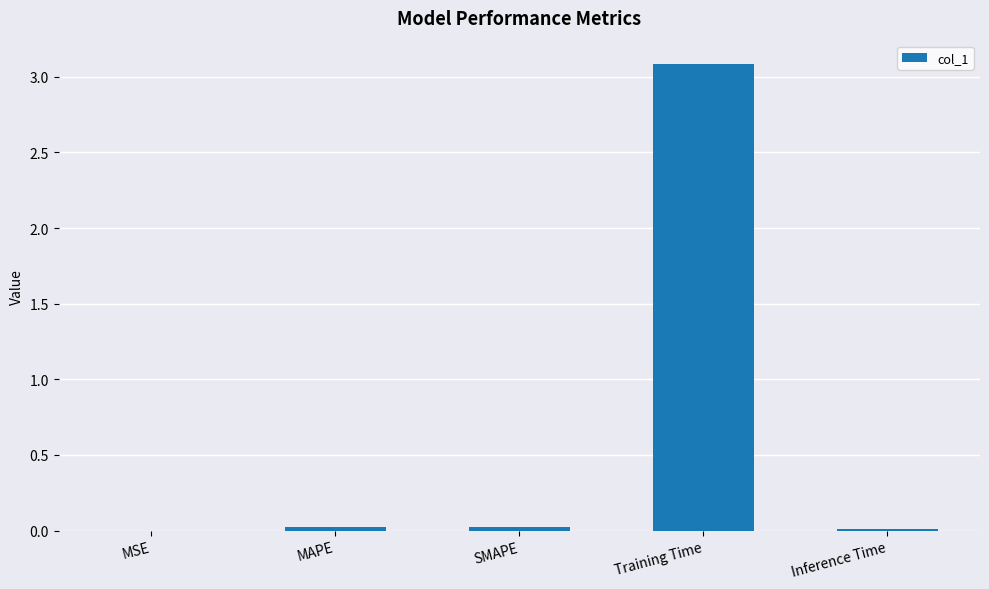

Which label corresponds to the largest value in the chart?

Training Time